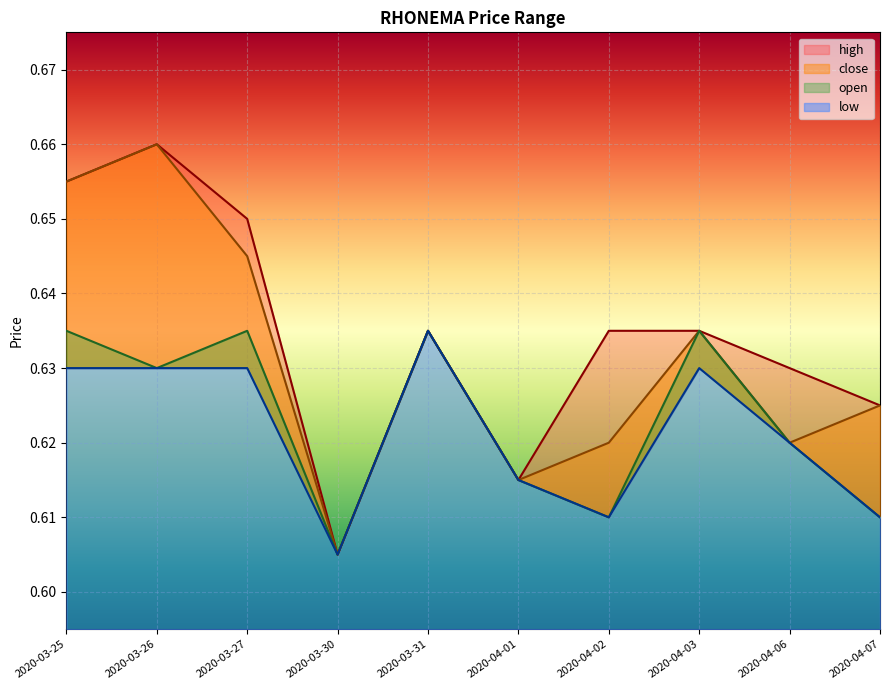

What is the difference between the maximum and minimum values in the close series?

0.1